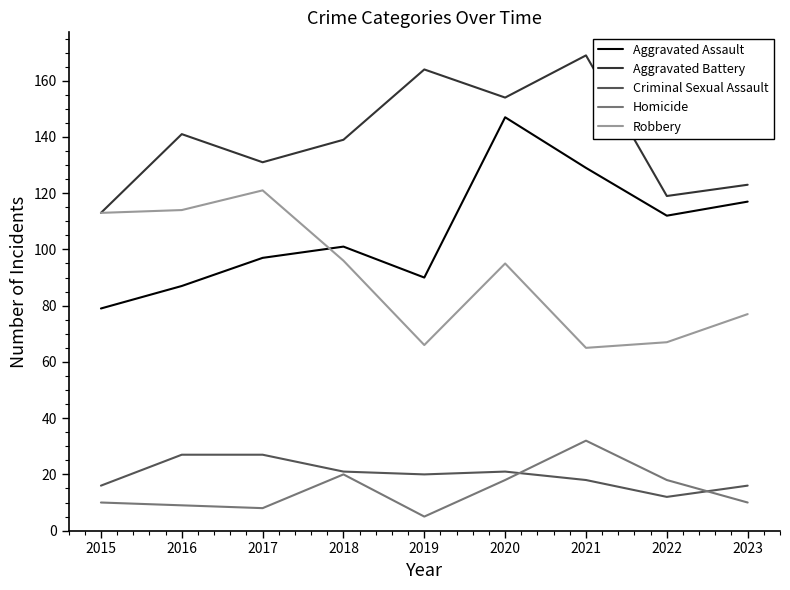

Is it true that Aggravated Battery equals 139 at 2018?

True